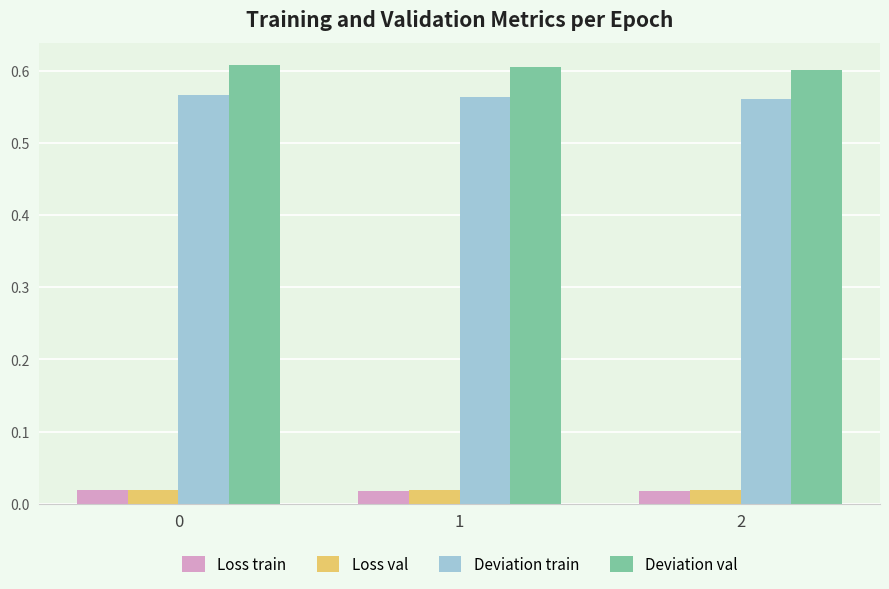

What is the sum of all Deviation train values?

1.7